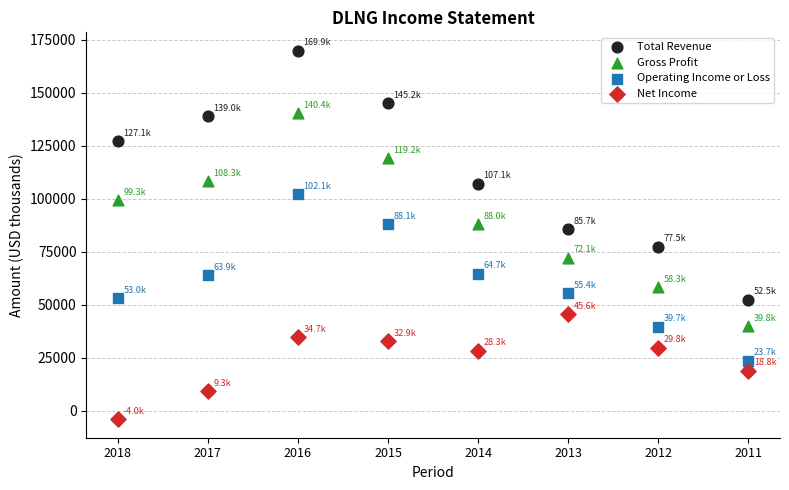

Across all series, what Y value is closest to 82950?

85700